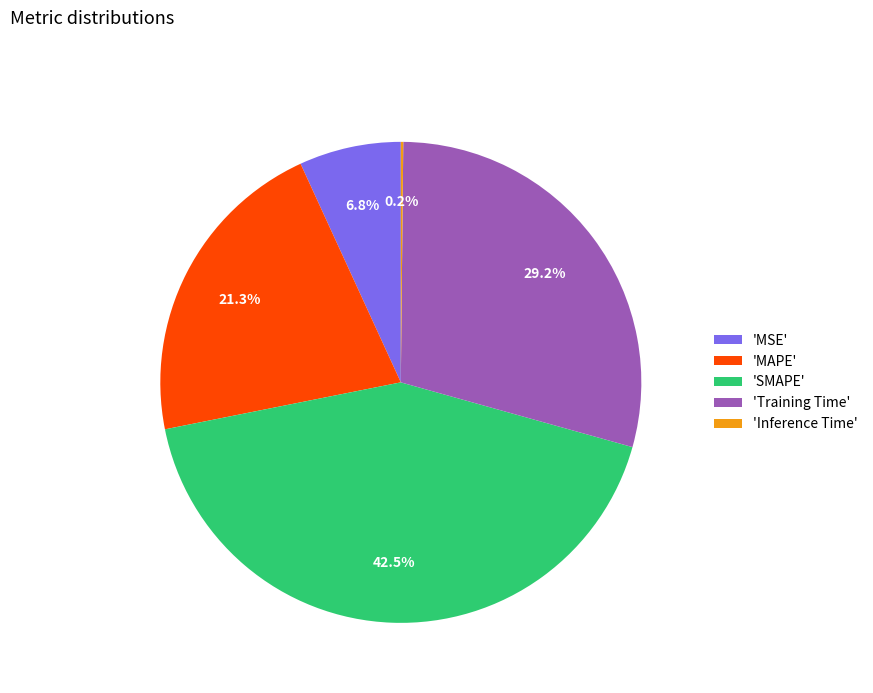

Is 'Training Time' the majority of the pie?

No